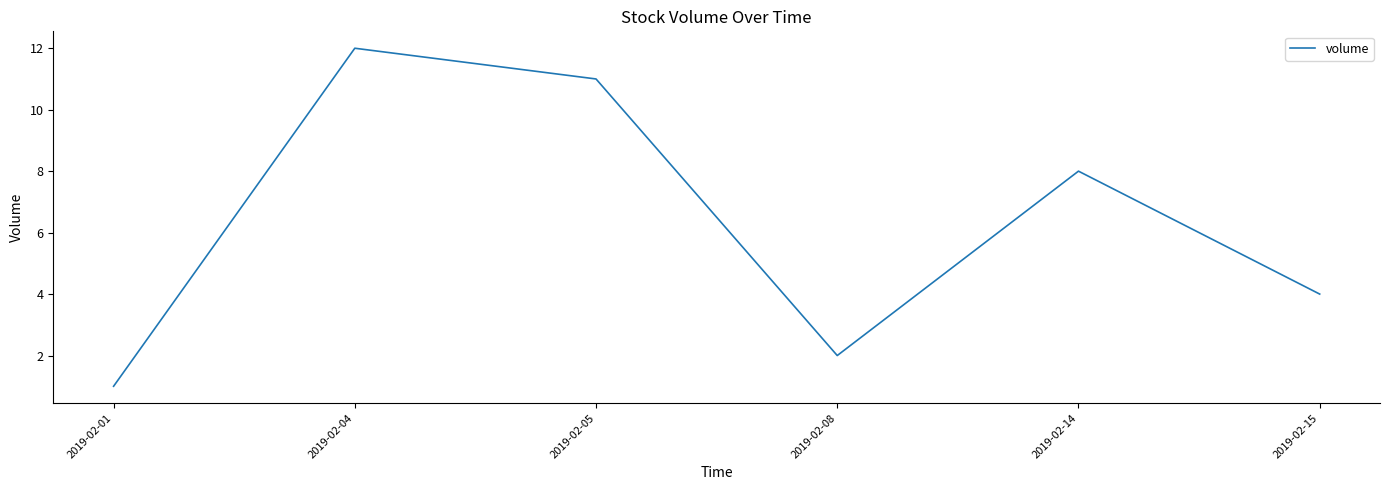

What is the difference between the maximum and minimum values?

11